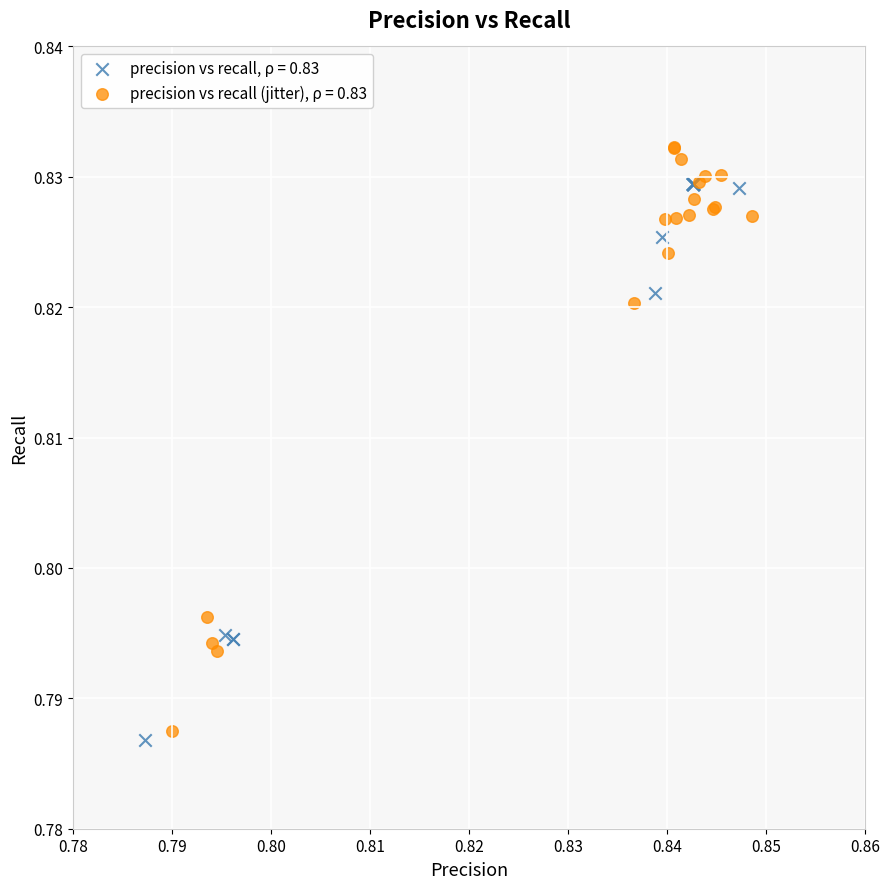

Which series reaches the maximum Y coordinate?

precision vs recall (jitter), ρ = 0.83